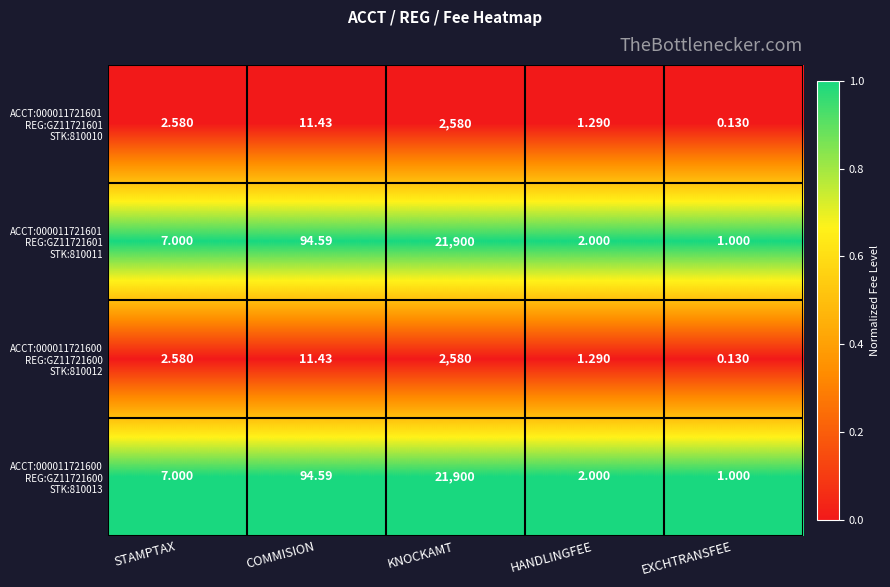

At which category is the sum across all series the highest?

KNOCKAMT